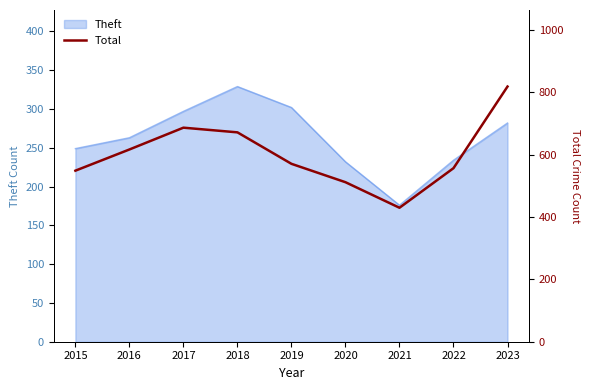

What is the lowest value of the Theft series?

176